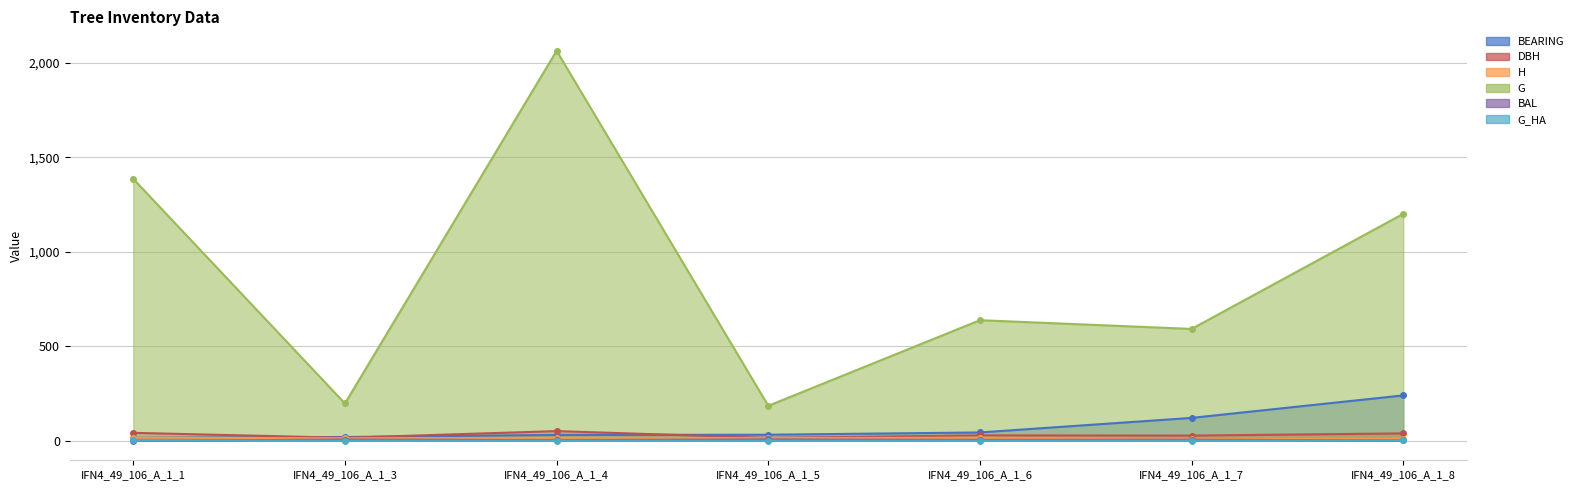

The h series shows 15.5 at IFN4_49_106_A_1_4. True or false?

True